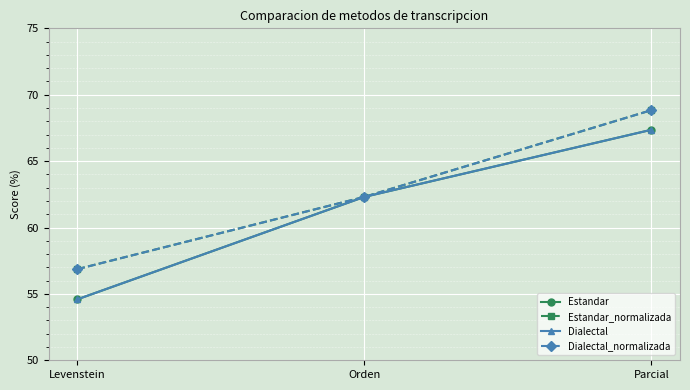

Reading left to right, what are all the values shown in this chart?

Estandar: 54.6	62.3	67.4
Estandar_normalizada: 56.9	62.3	68.8
Dialectal: 54.6	62.3	67.4
Dialectal_normalizada: 56.9	62.3	68.8